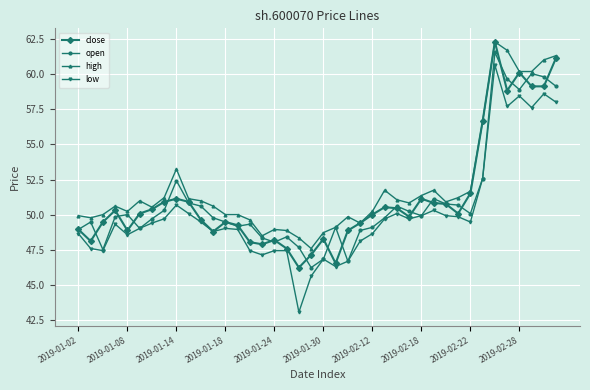

True or false: high and low intersect in this chart.

False